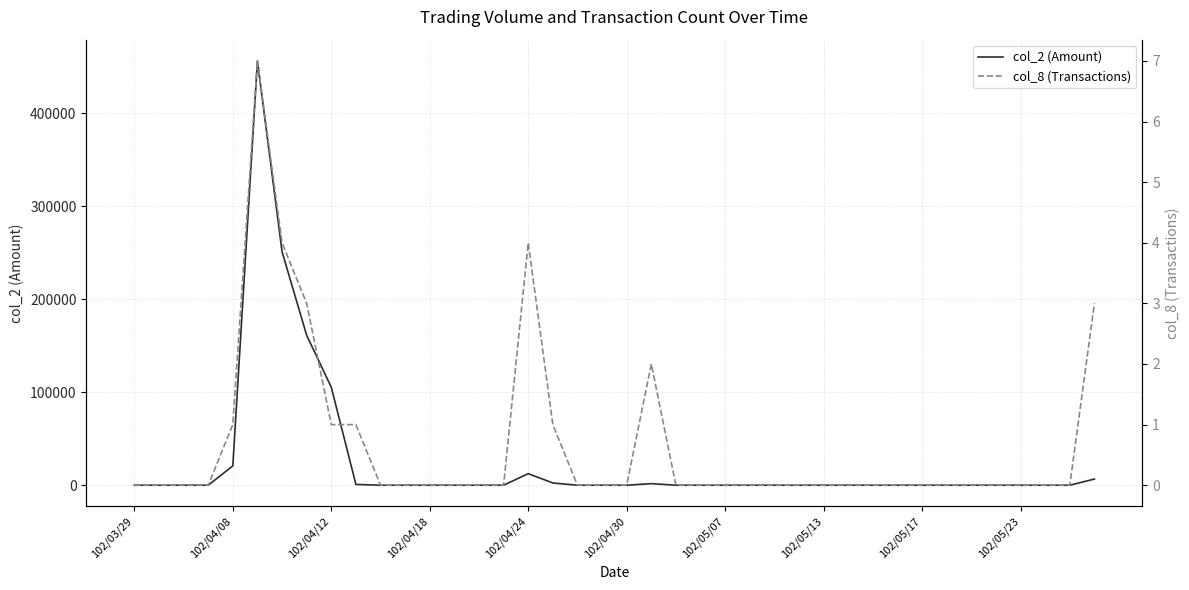

Rank the series by their average value, from lowest to highest.

col_8 (Transactions), col_2 (Amount)